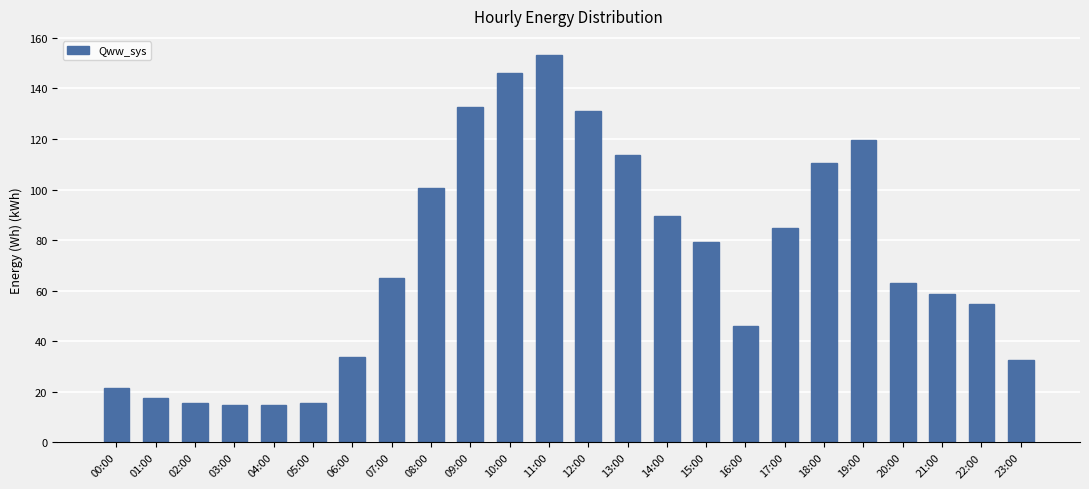

Is it true that the value at 18:00 is 64.3?

False